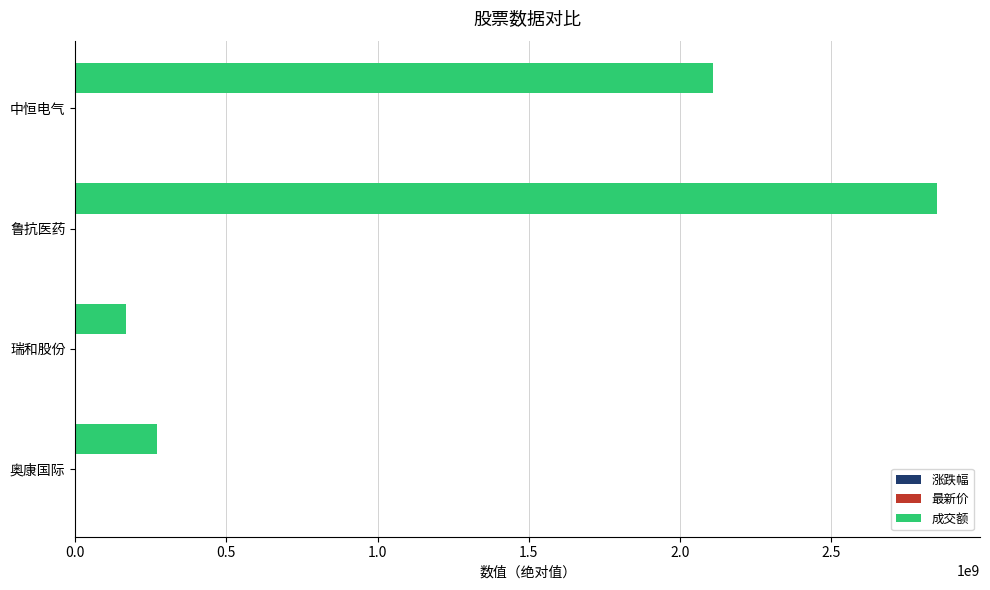

Which category has the highest value across all series?

鲁抗医药